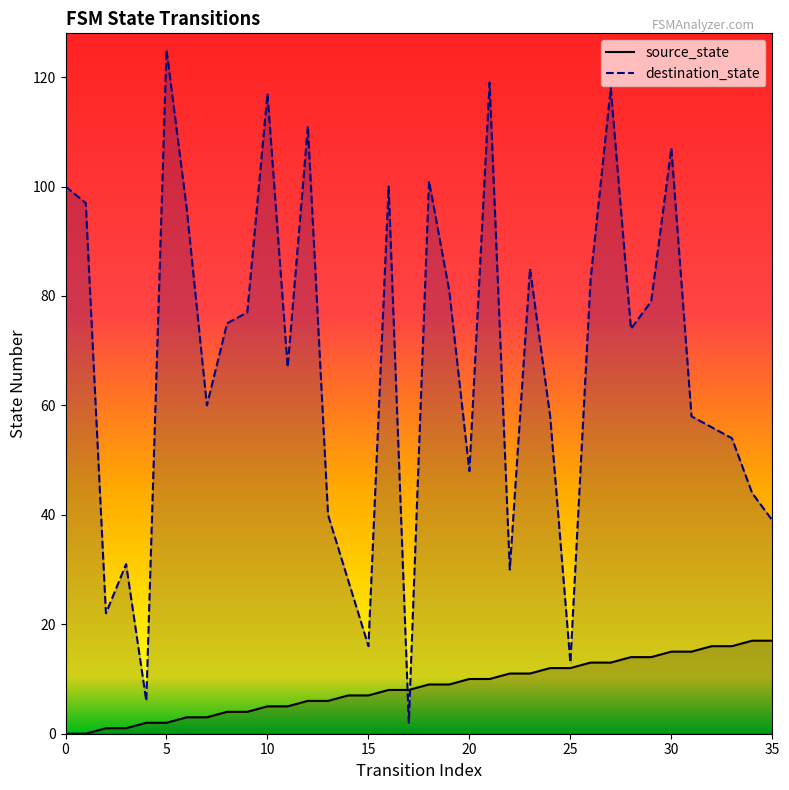

Which series has the widest spread of values?

destination_state